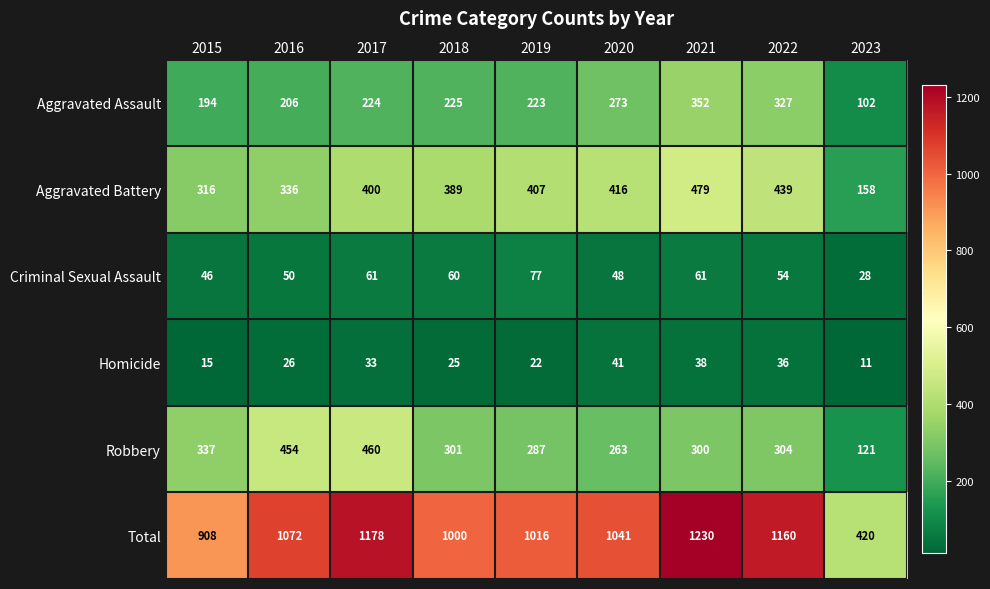

Where is Criminal Sexual Assault nearest to the value 52?

2016